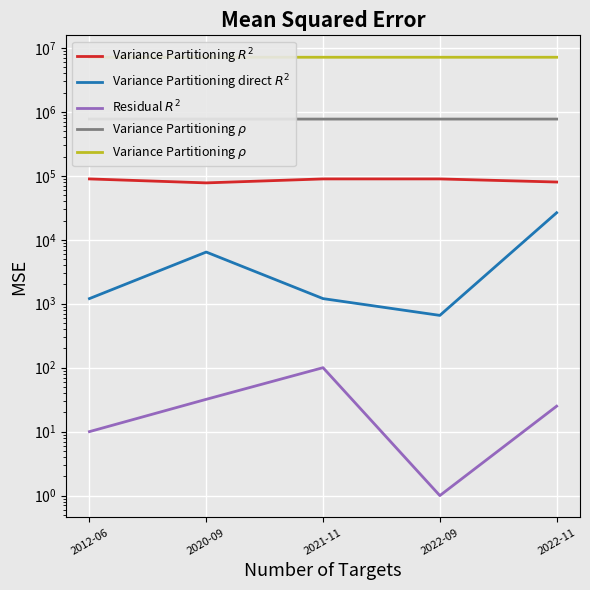

Rank the series by their maximum value, from highest to lowest.

Variance Partitioning $\rho$, Variance Partitioning $R^2$, Variance Partitioning direct $R^2$, Residual $R^2$